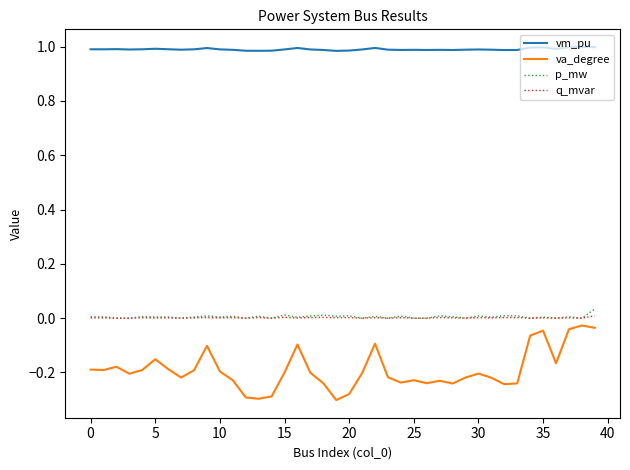

True or false: vm_pu and q_mvar intersect in this chart.

False